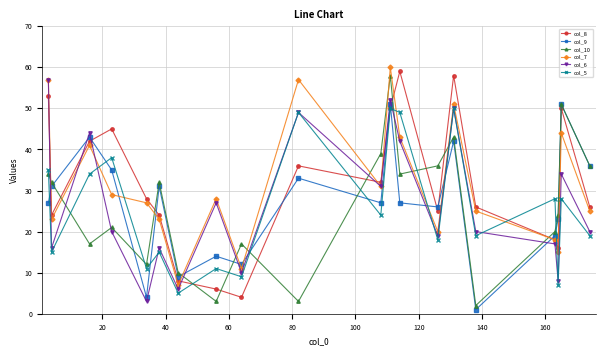

Reading right to left, extract all data points from this chart.

col_8: 26	50	16	18	26	58	25	59	50	32	36	4	6	8	24	28	45	42	24	53
col_9: 36	51	23	19	1	42	26	27	51	27	33	12	14	9	31	4	35	43	31	27
col_10: 36	51	24	20	2	43	36	34	58	39	3	17	3	10	32	12	21	17	32	34
col_7: 25	44	15	18	25	51	20	43	60	31	57	11	28	7	23	27	29	41	23	57
col_6: 20	34	8	17	20	50	19	42	52	31	49	10	27	6	16	3	20	44	16	57
col_5: 19	28	7	28	19	50	18	49	50	24	49	9	11	5	15	11	38	34	15	35